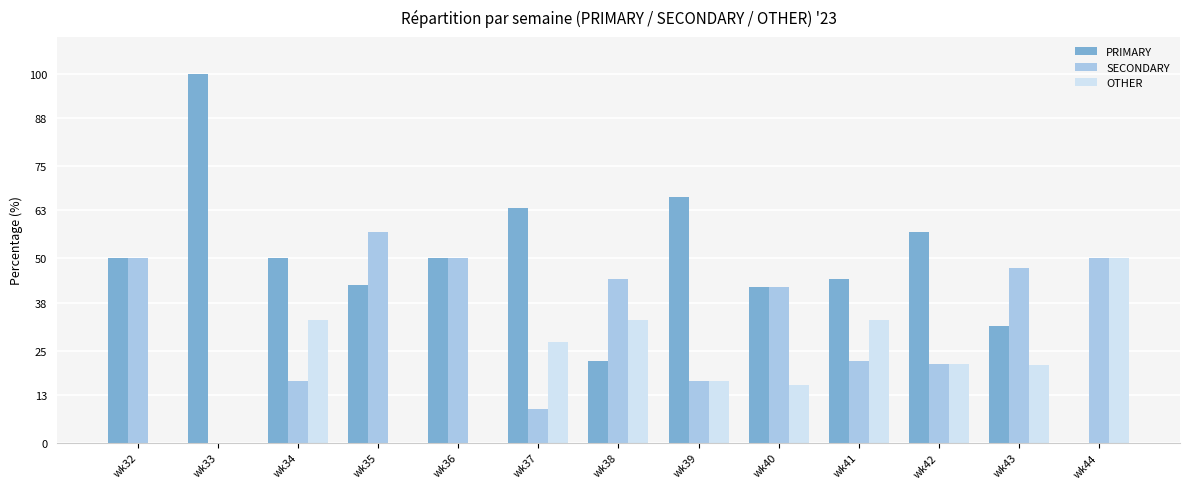

What is the sum of all PRIMARY values?

620.7